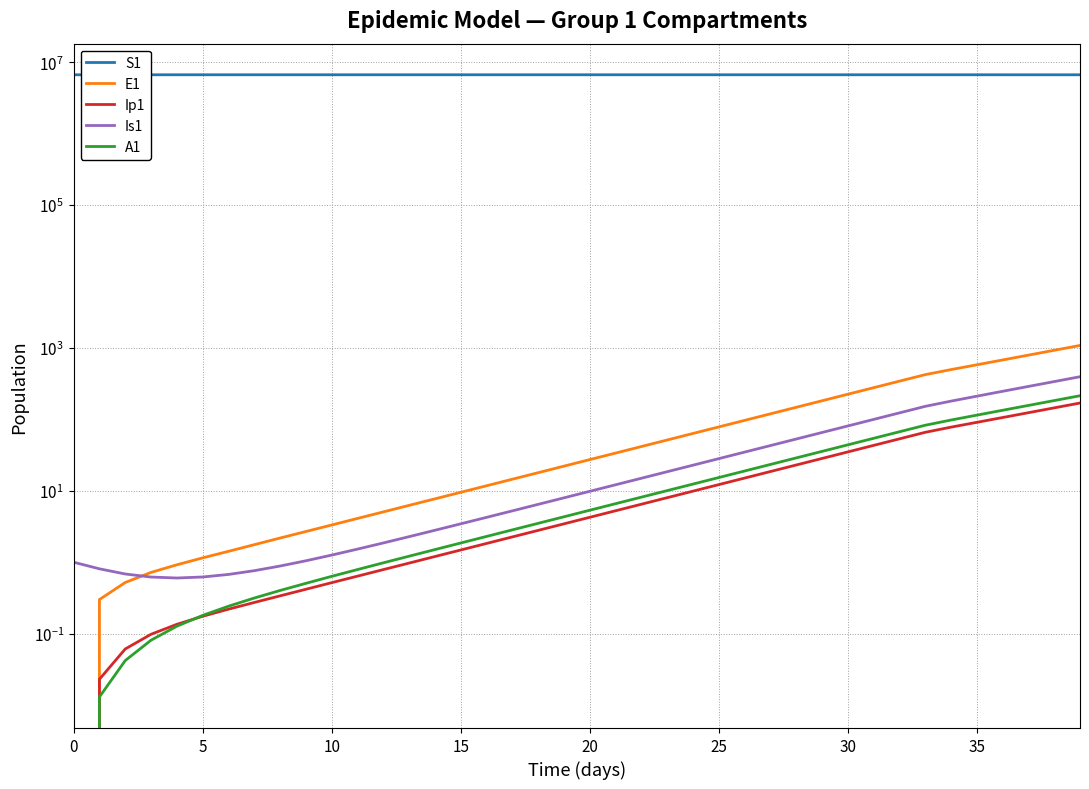

Is the value of E1 at 35 greater than the value of Ip1 at 9?

Yes